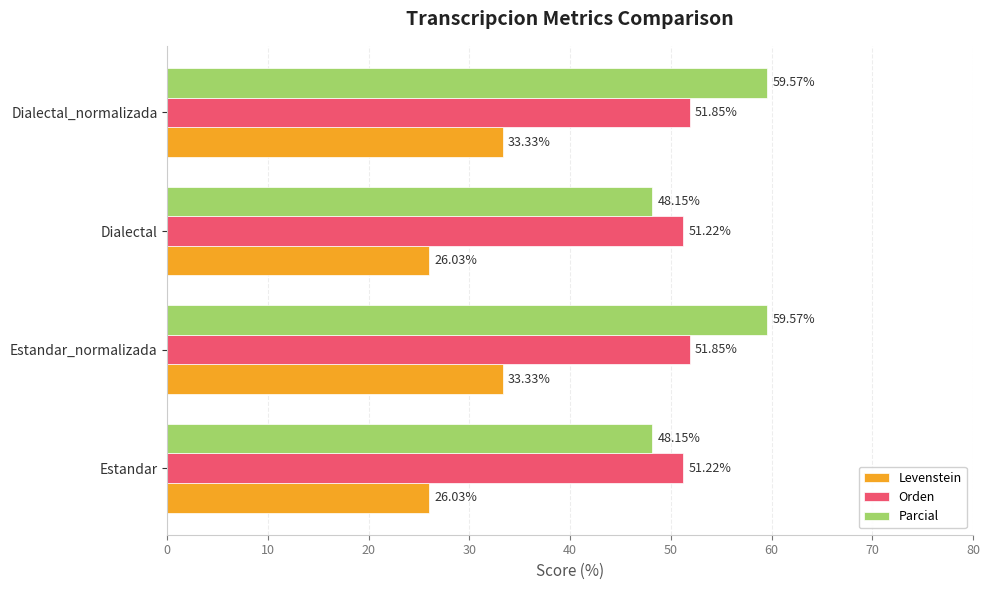

What is the difference between the maximum and minimum values in the Orden series?

0.6